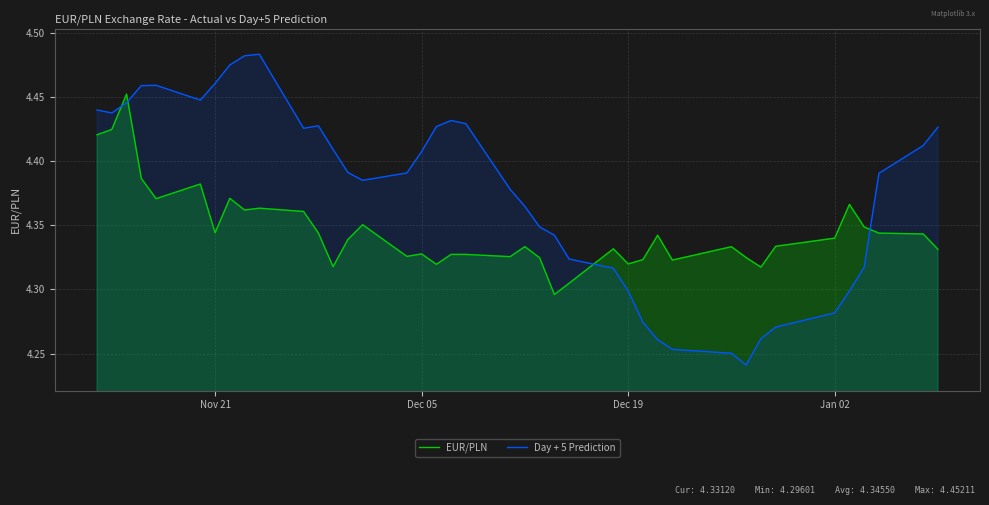

Which series has the largest total across all categories?

Day + 5 Prediction